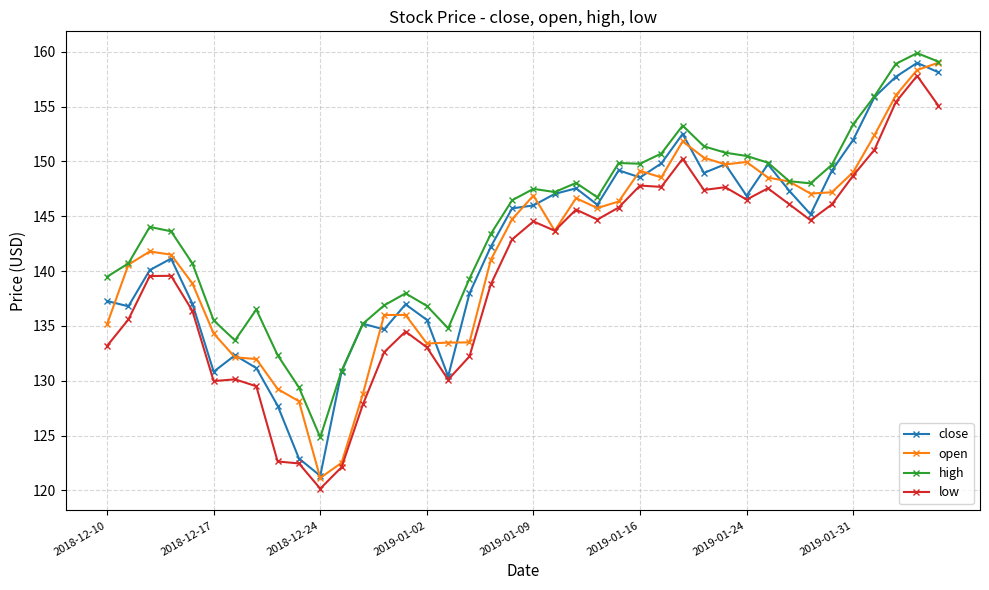

What is the smallest value displayed?

120.2